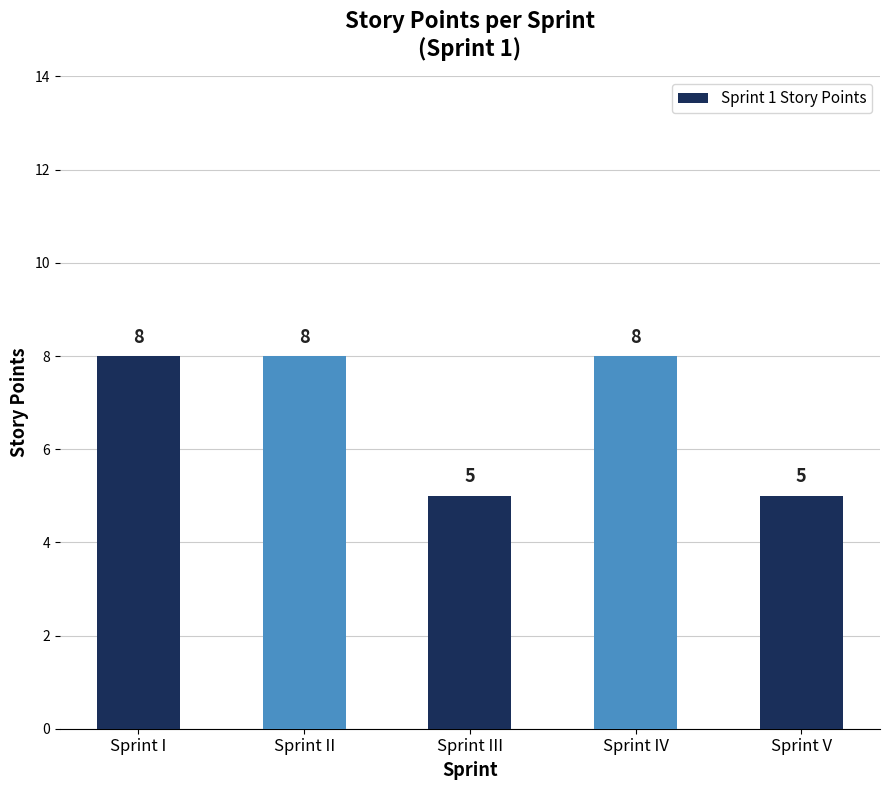

What is the maximum value shown in the chart?

8